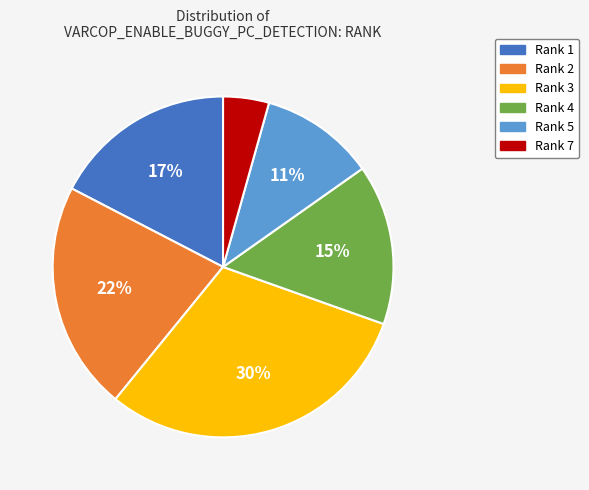

Do Rank 7 and Rank 3 together represent more than half of the pie?

No